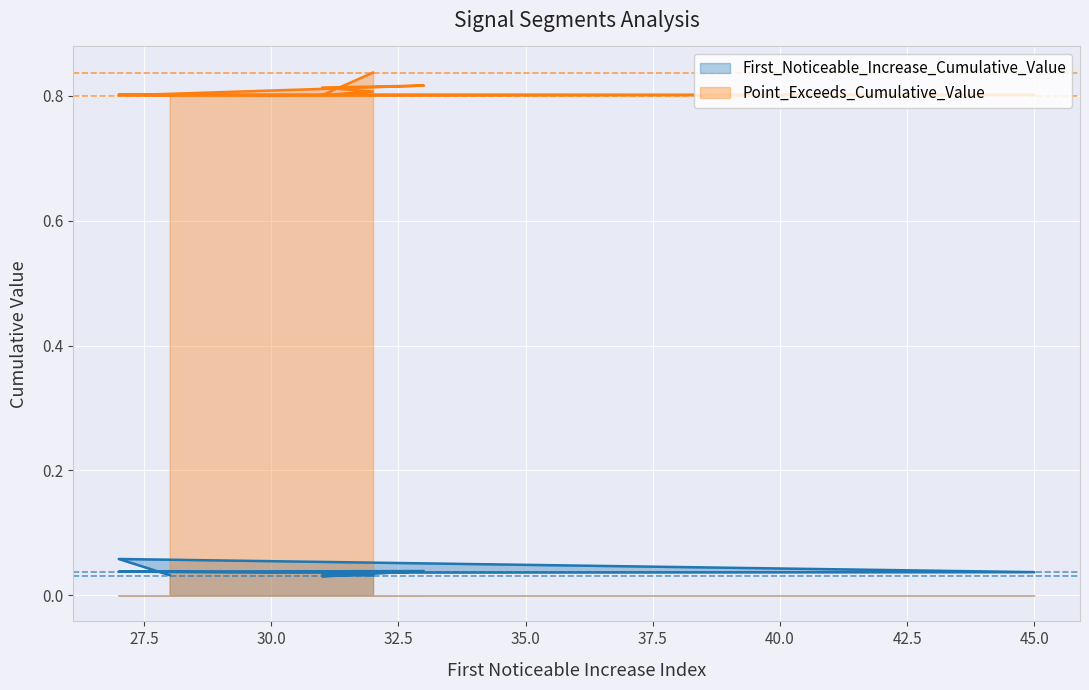

List the series in order of their overall mean, lowest first.

First_Noticeable_Increase_Cumulative_Value, Point_Exceeds_Cumulative_Value